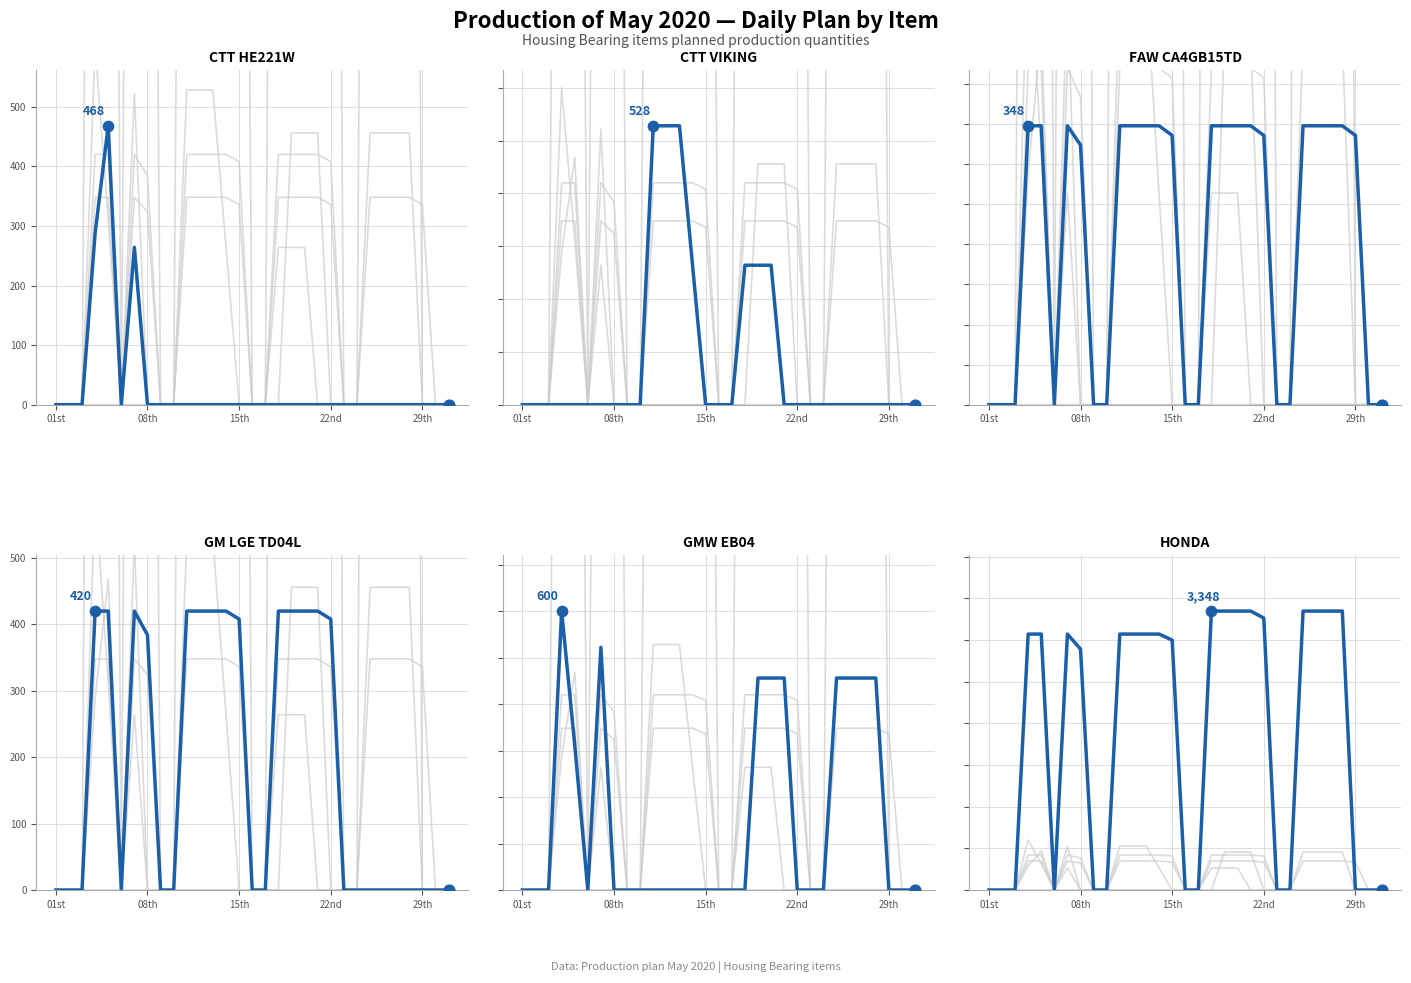

Which series reaches the maximum Y coordinate?

HONDA (Plan)